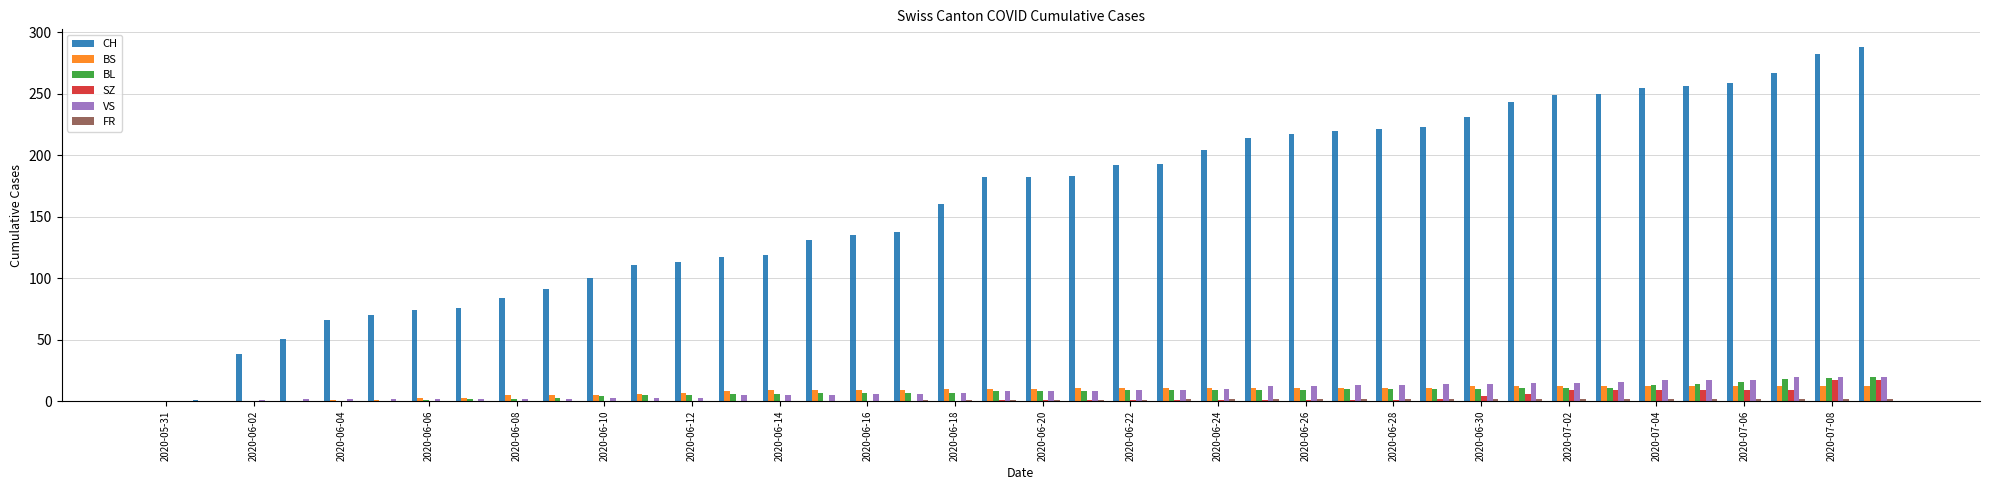

What is the maximum value for VS?

20